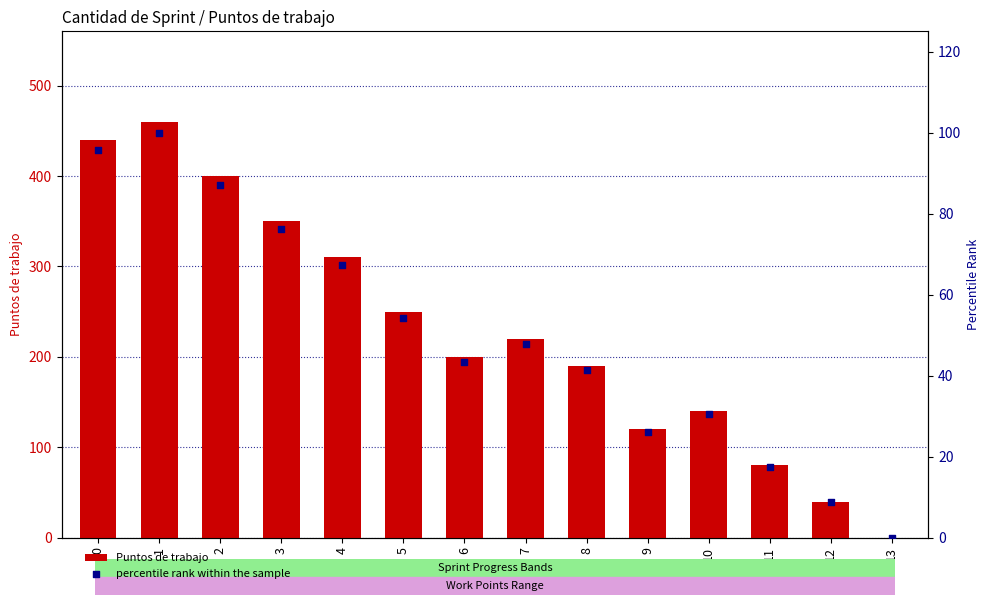

Is the value of Puntos de trabajo at 5 greater than the value of percentile rank within the sample at 2?

Yes